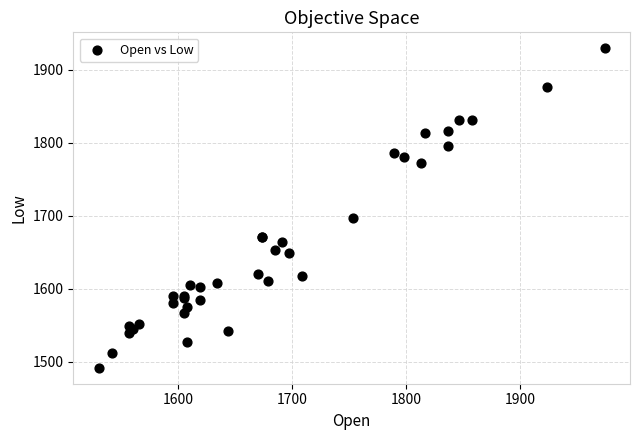

What Y value in the scatter plot is closest to 1710?

1697.1